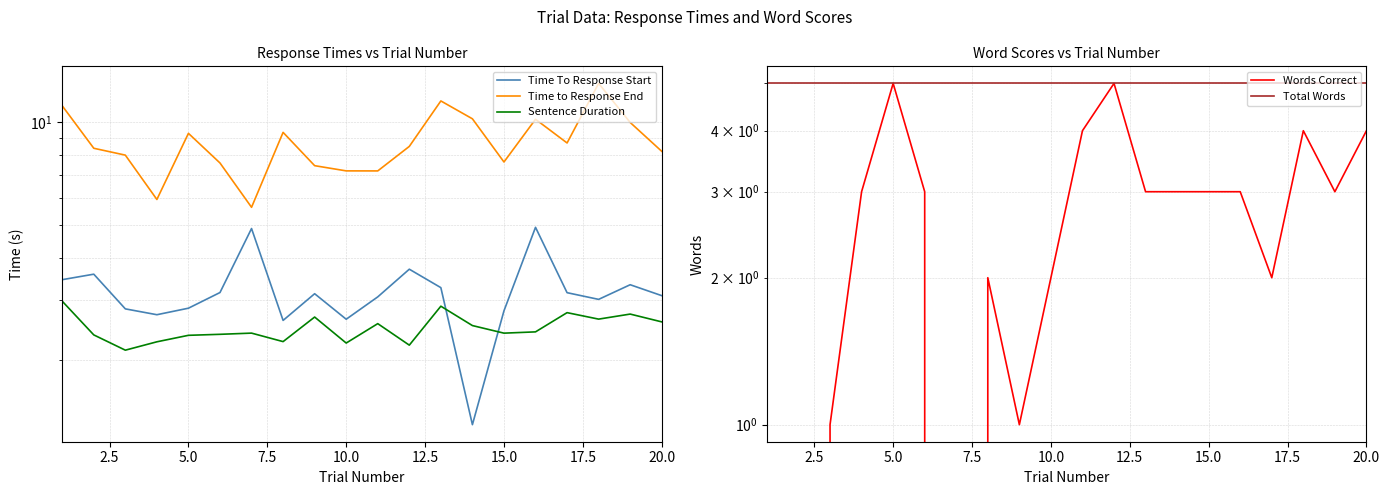

What position from the right is 0.0?

20